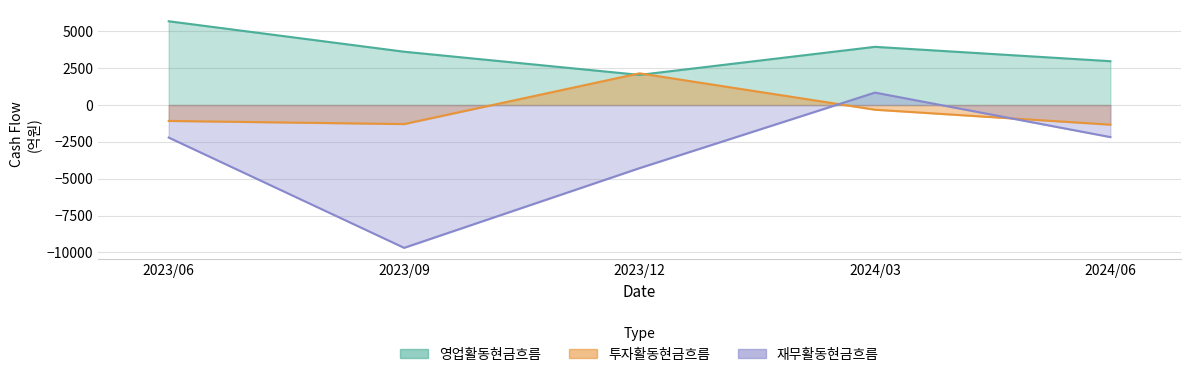

What is the value of the 영업활동현금흐름 point at the 4th from the left?

3950